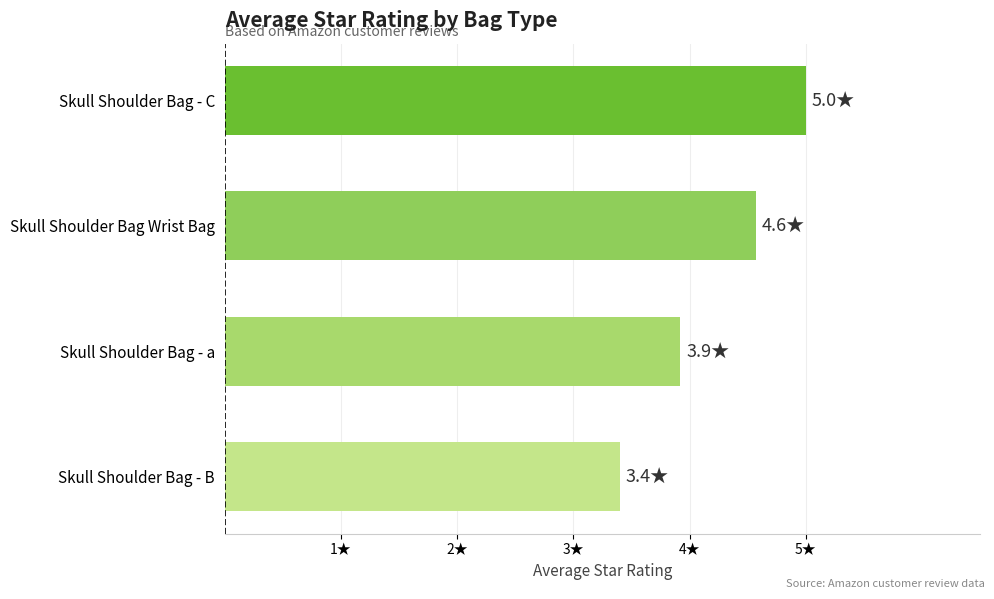

Are the bars horizontal?

Yes